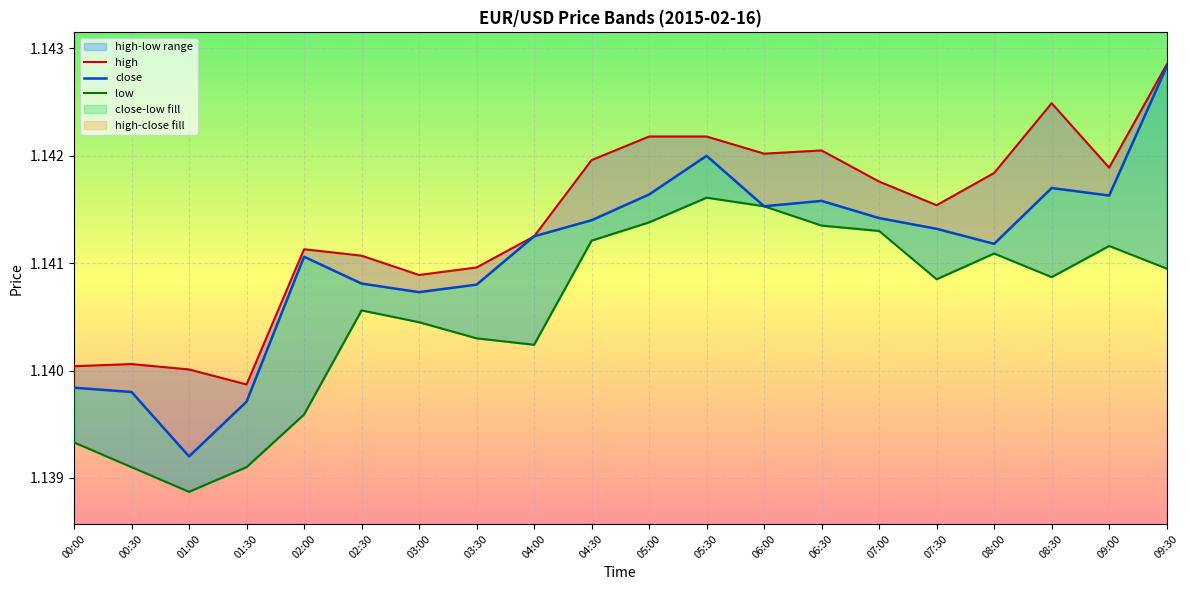

True or false: low and close cross at least once.

False